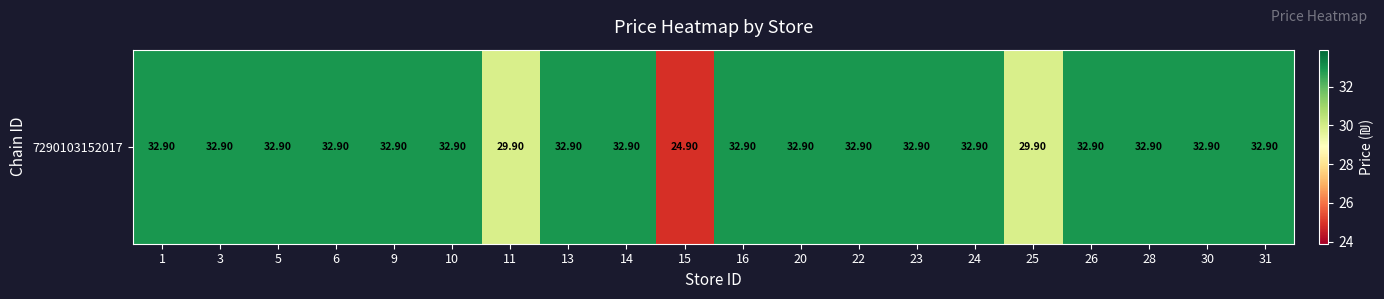

What is the sum of all values?

644.0